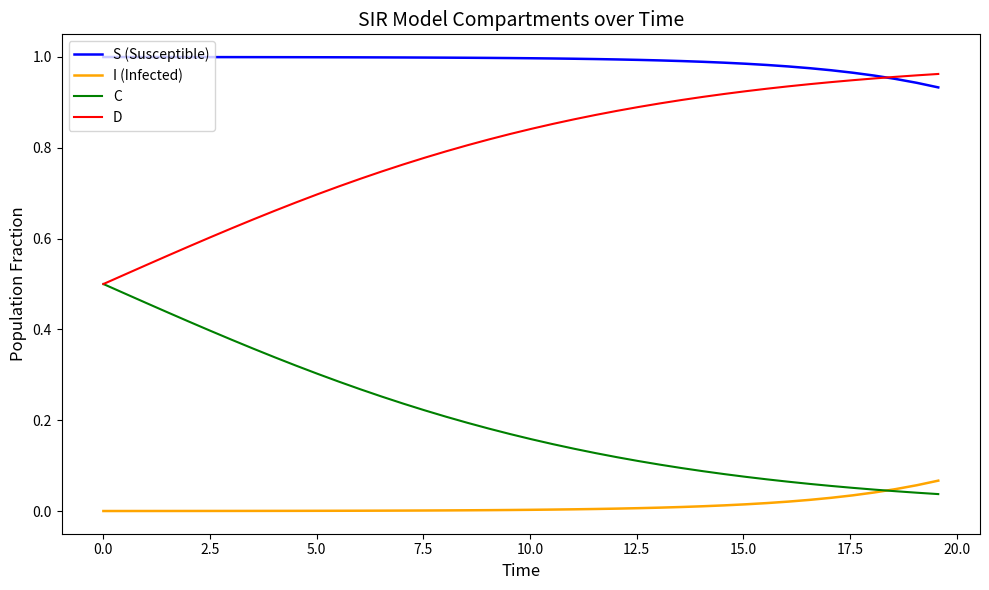

True or false: S (Susceptible) and C cross at least once.

False